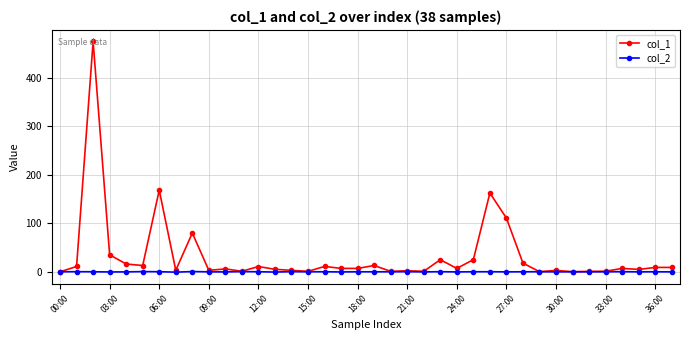

True or false: col_2 has more than 0 interior local peaks.

True